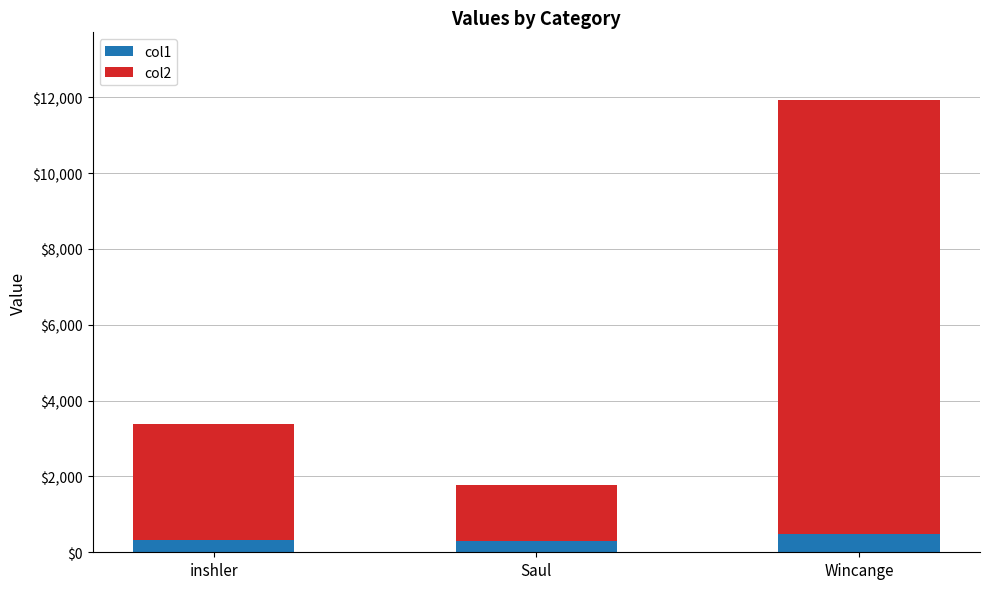

What is the average value of the col1 series?

372.1